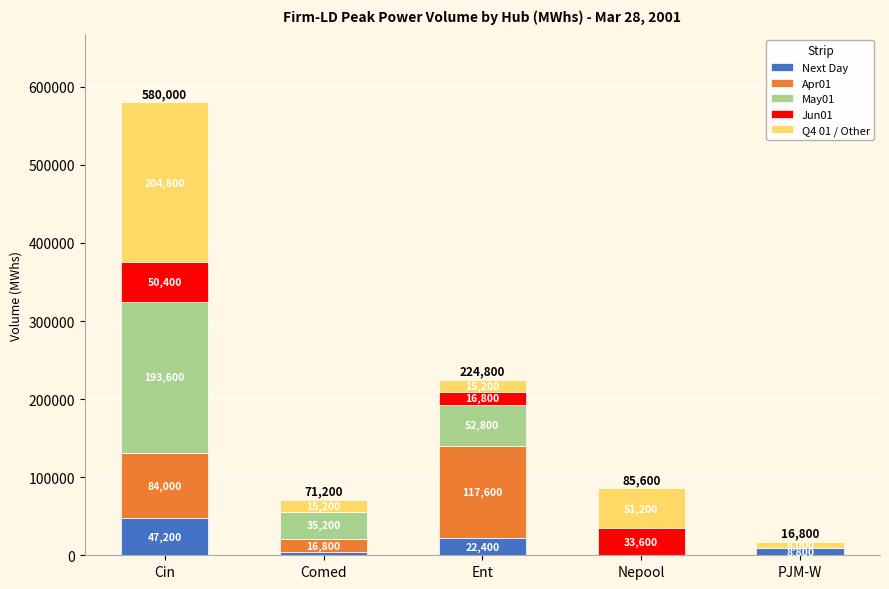

At which category is the sum across all series the highest?

Cin